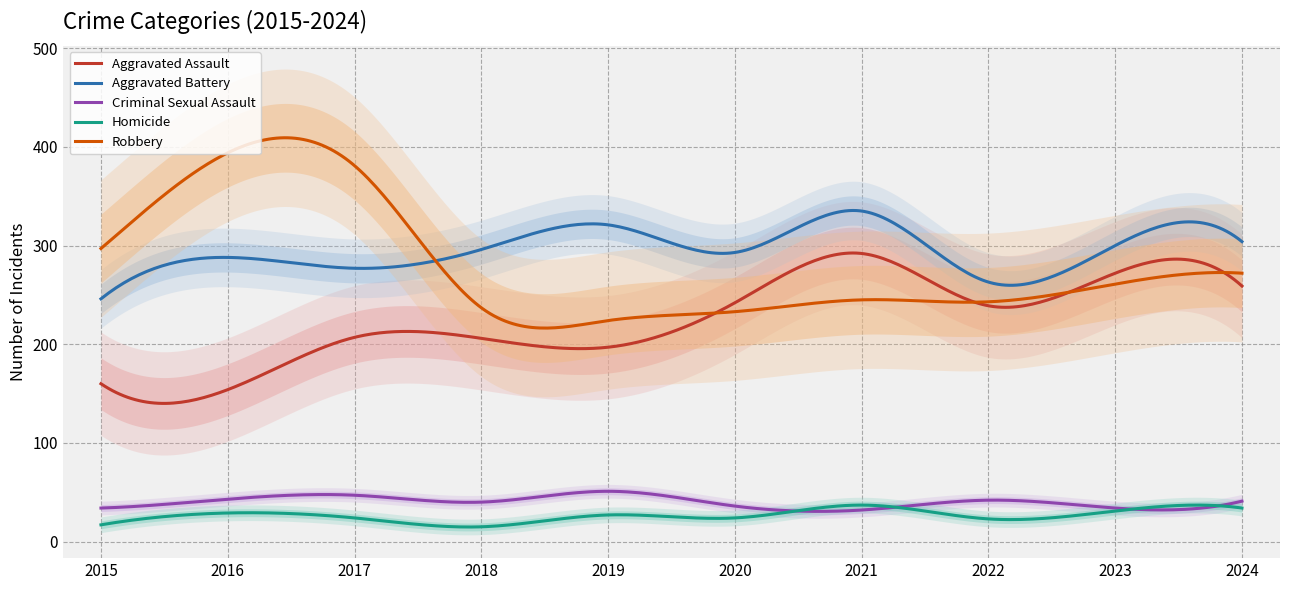

Which category has the lowest value in the Aggravated Battery series?

2015